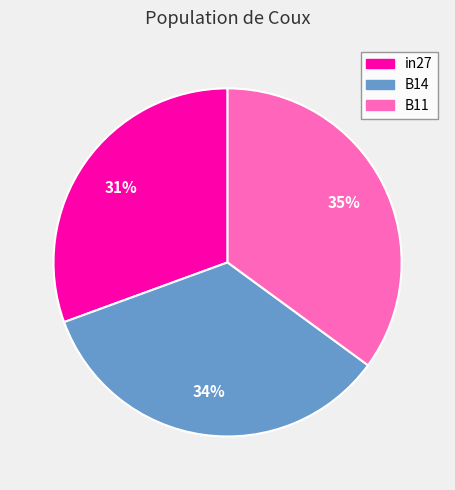

The B14 slice represents 34% of the pie. True or false?

True